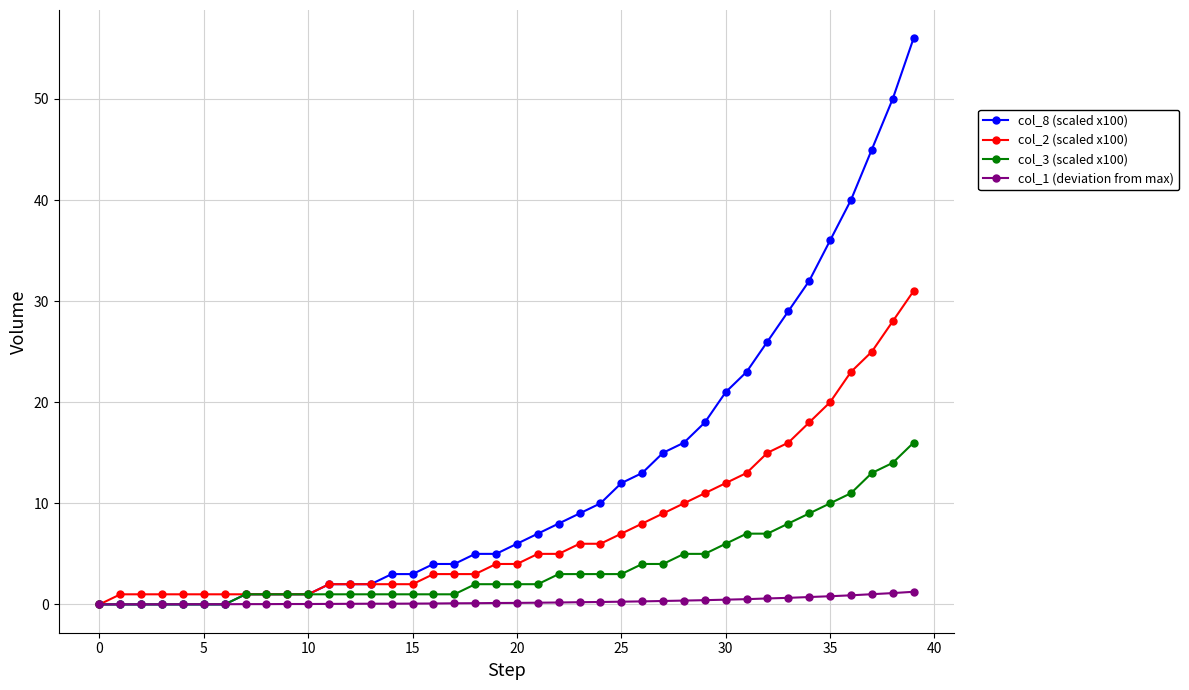

What is the greatest value displayed?

56.0